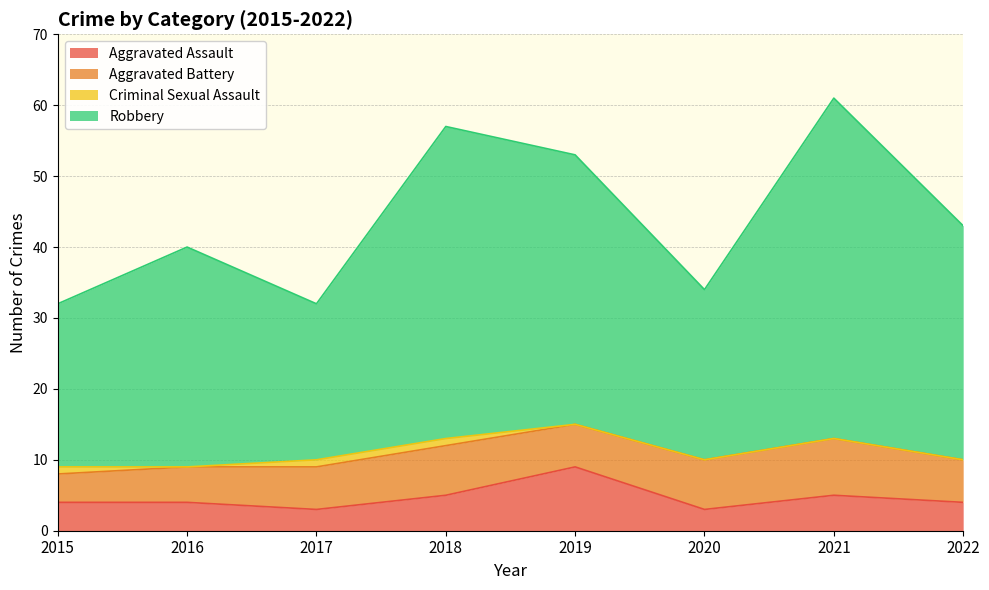

Which label corresponds to the smallest value in the chart?

2017